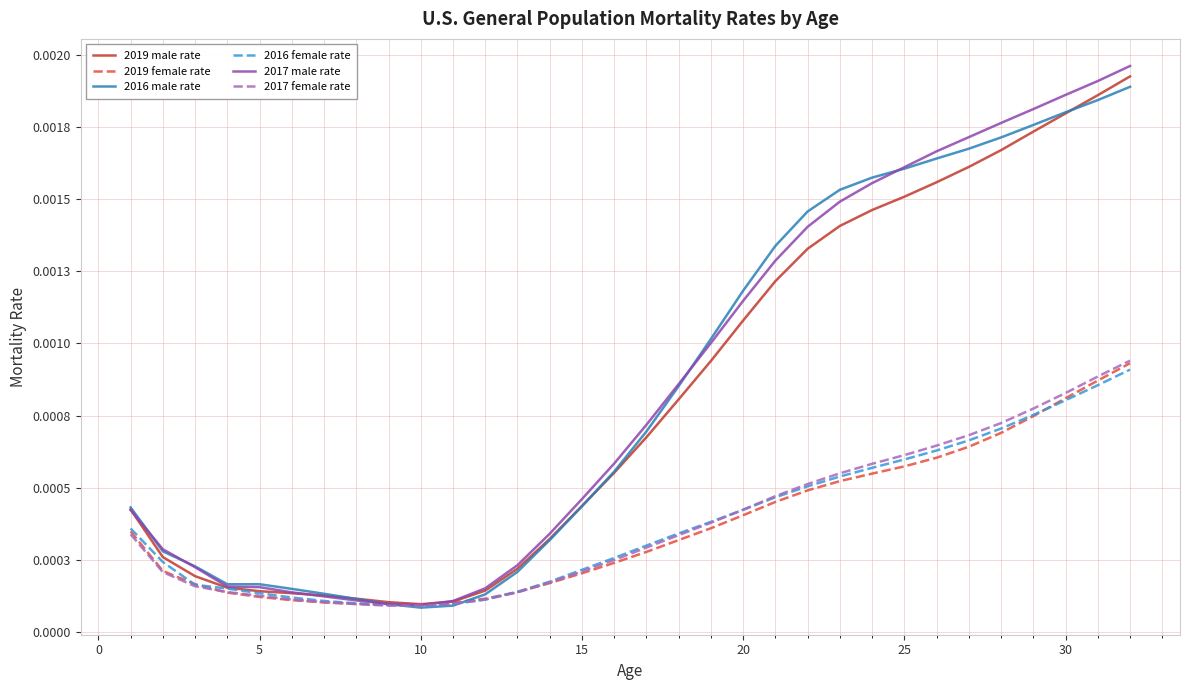

Rank the series by their maximum value, from lowest to highest.

2016 female rate, 2019 female rate, 2017 female rate, 2016 male rate, 2019 male rate, 2017 male rate